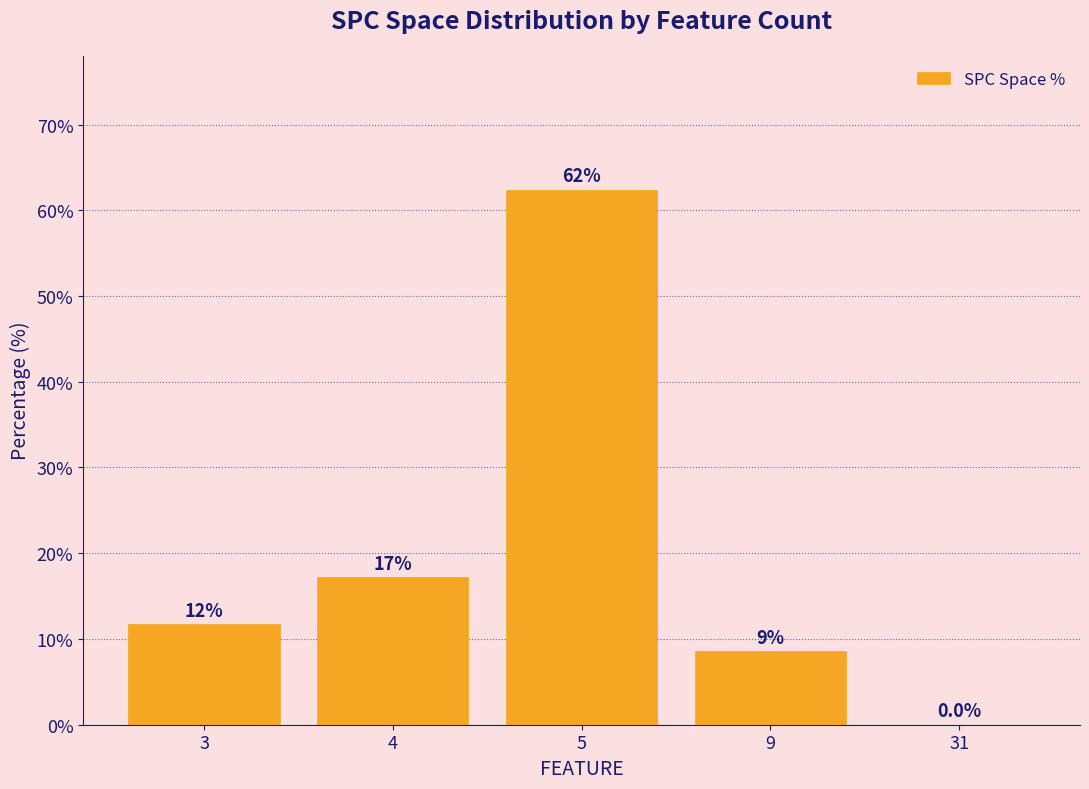

What value does the data have at 4?

17.2